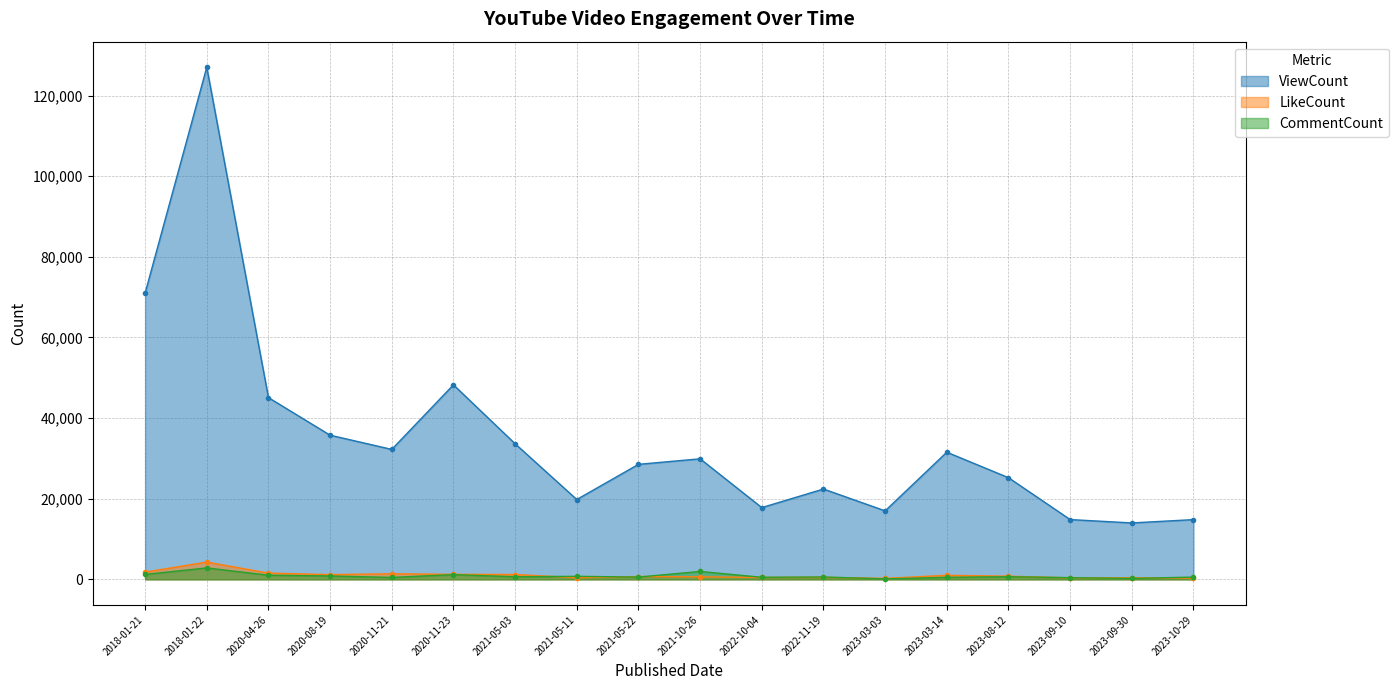

What is the difference between the maximum and second lowest values in the ViewCount series?

112192